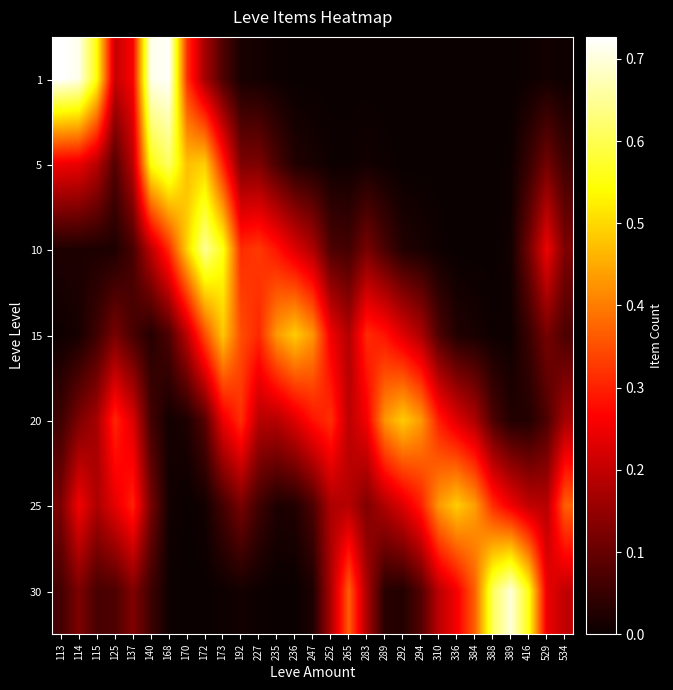

Count the number of categories in the chart.

29